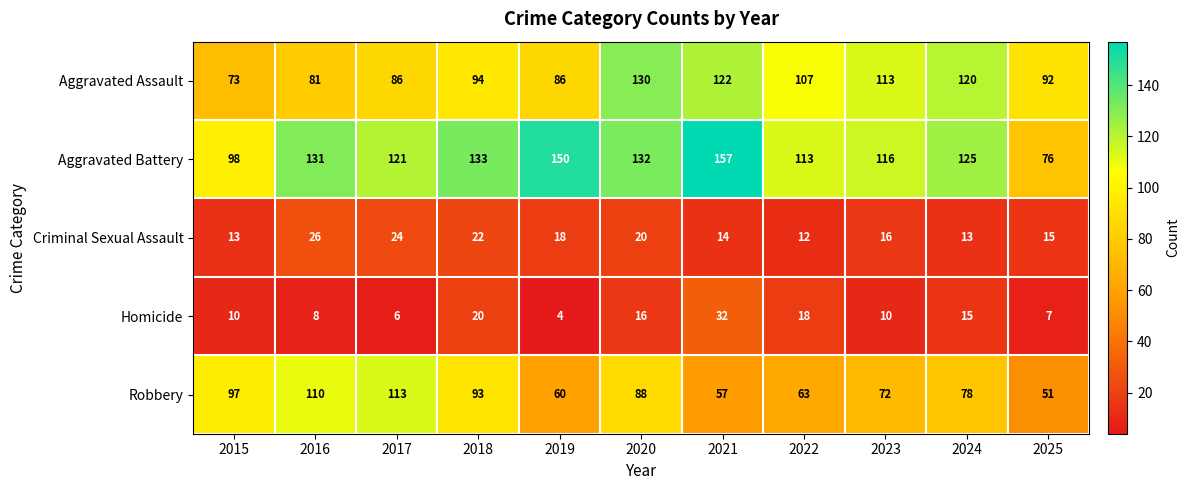

Where is Robbery nearest to the value 82?

2024